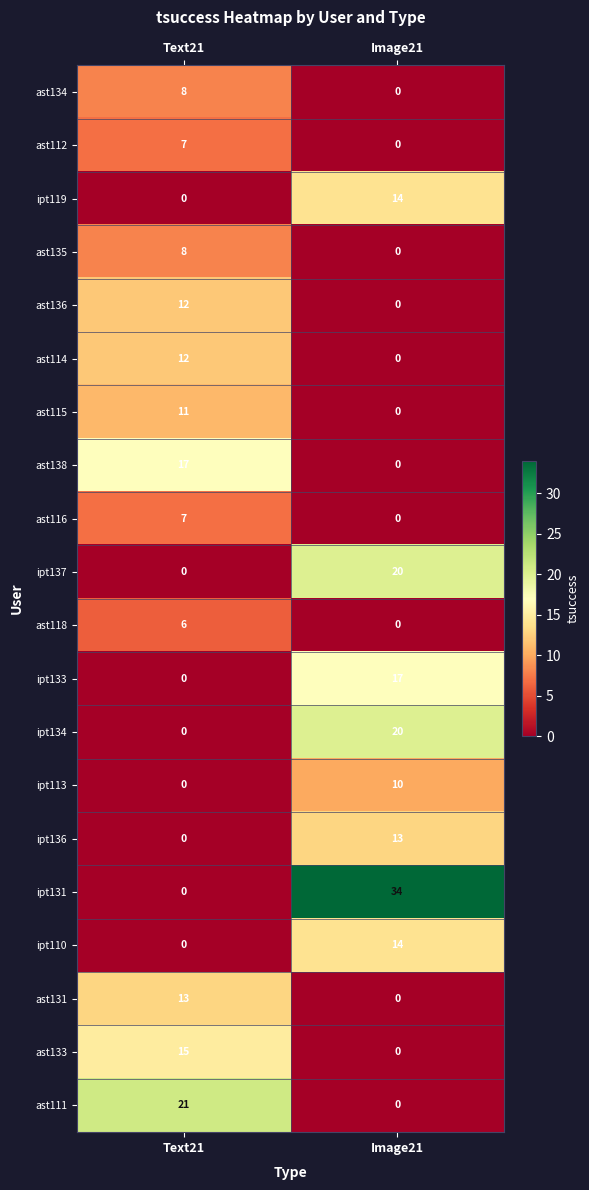

What is the total value across all series at Text21?

137